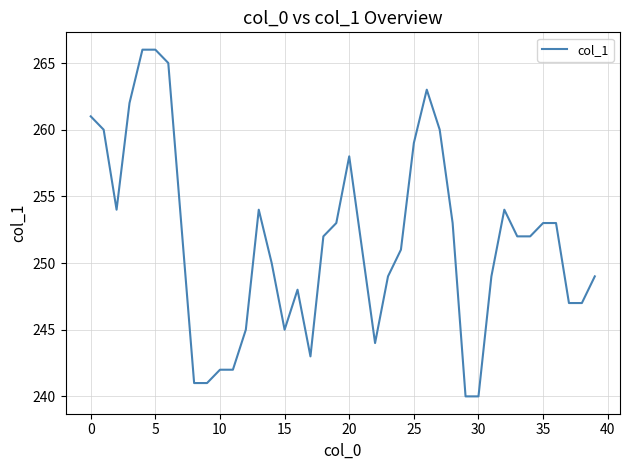

What is the difference between the maximum and minimum values?

26